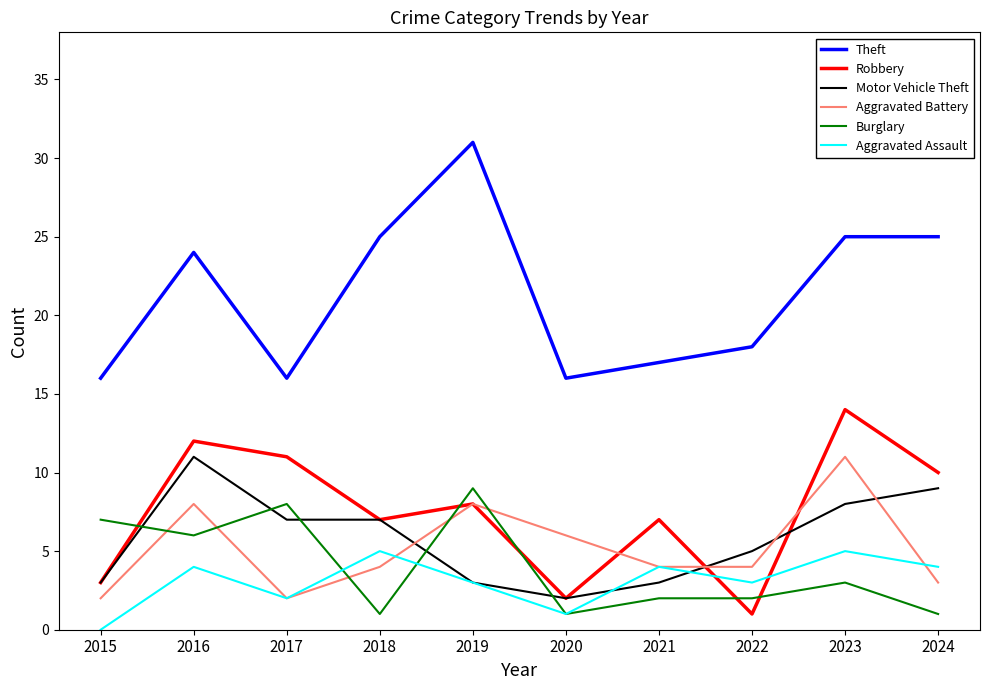

Which series has the largest range (max minus min)?

Theft